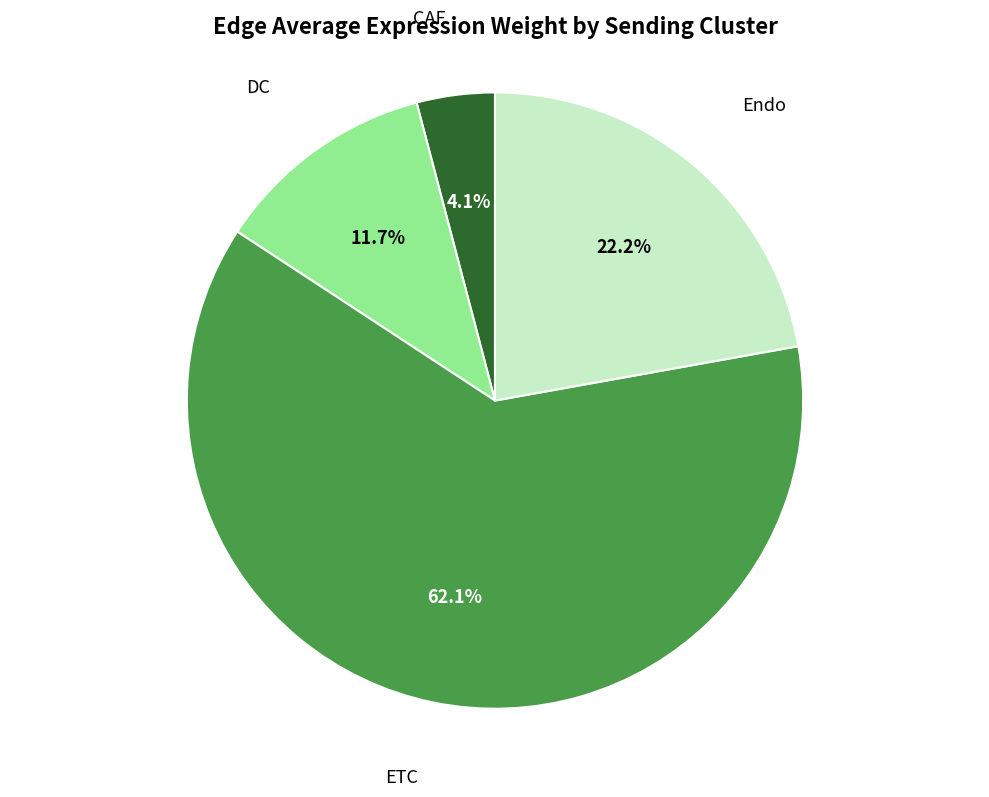

To the nearest percent, what is the difference between the largest and smallest slice percentages?

58%